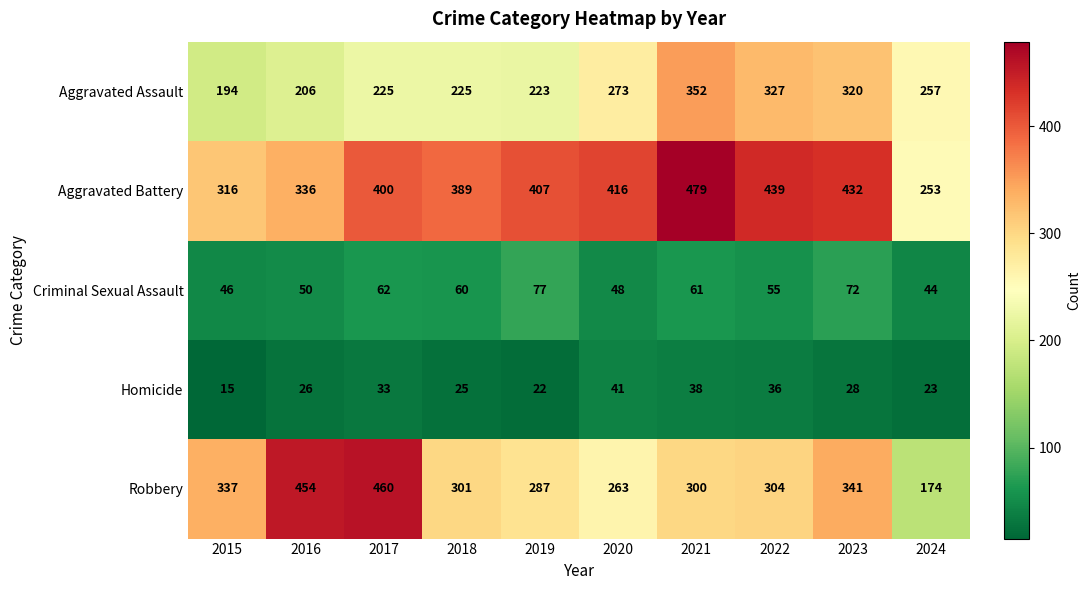

Which label corresponds to the smallest value in the chart?

2015